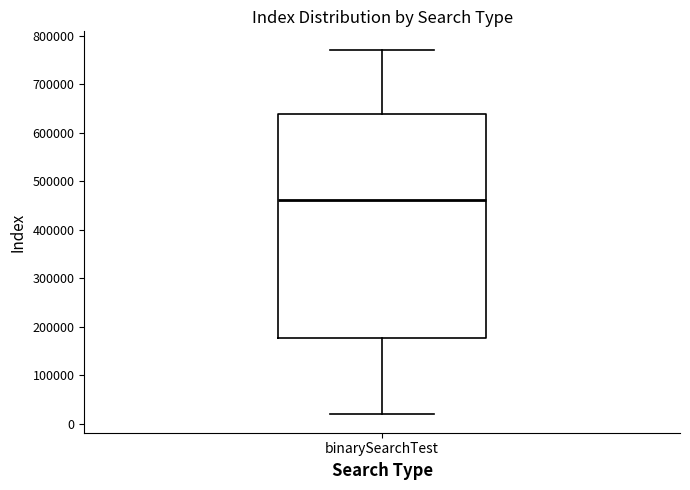

Read this box plot against the y-axis: the position of the median line, the range covered by the box, and the ends of both whiskers. The values are not printed on the chart, so give them approximately, as read against the axis.

median 460000, box 180000 to 640000, whiskers 20000 to 770000